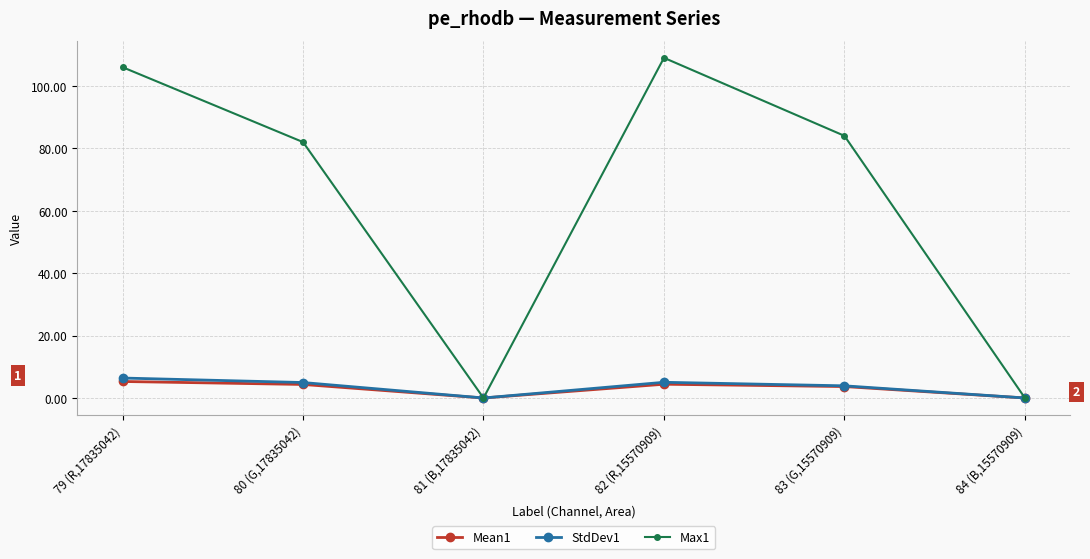

How many lines are shown in the chart?

3